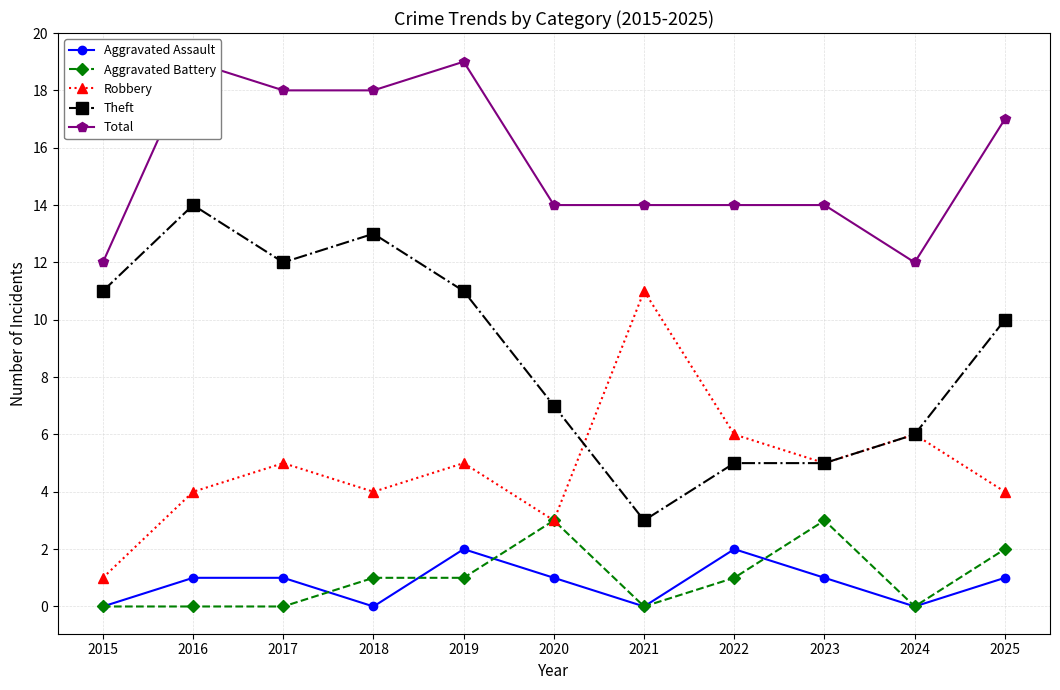

How many Aggravated Assault values are between 0 and 1?

9